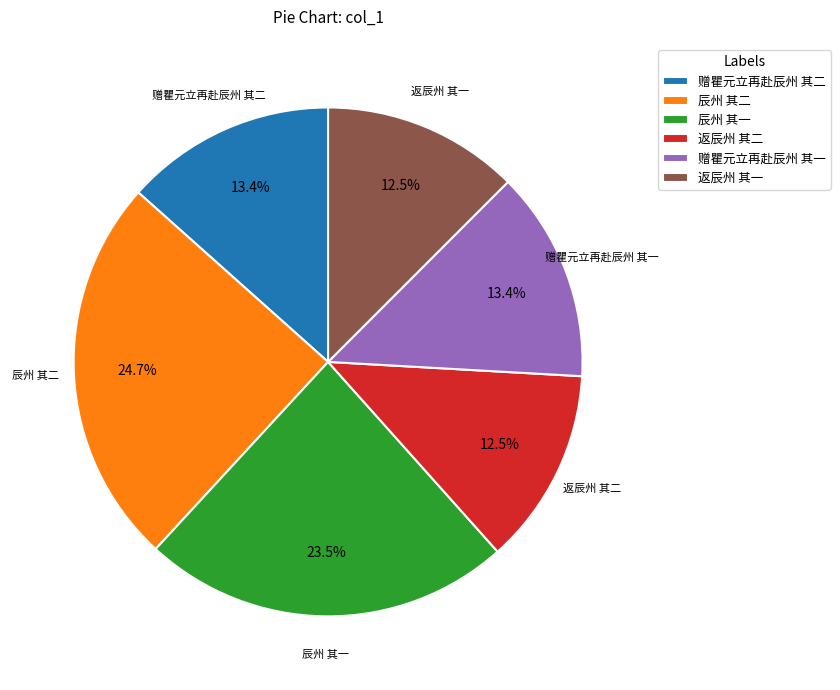

Is it true that 返辰州 其一 is 26% of the pie?

False